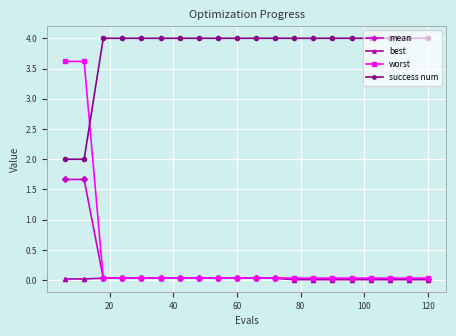

What is the value of the success num point at the 12th from the left?

4.0